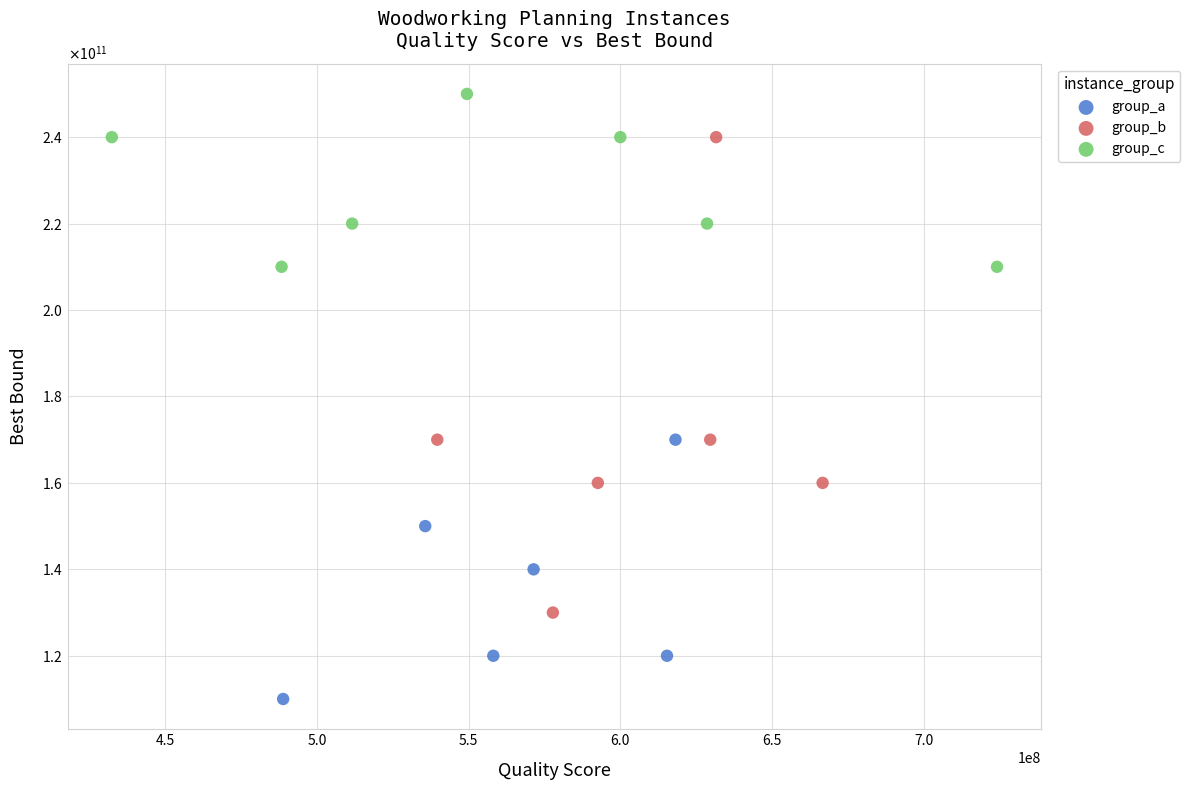

What are all the series names shown in the legend?

group_a, group_b, group_c